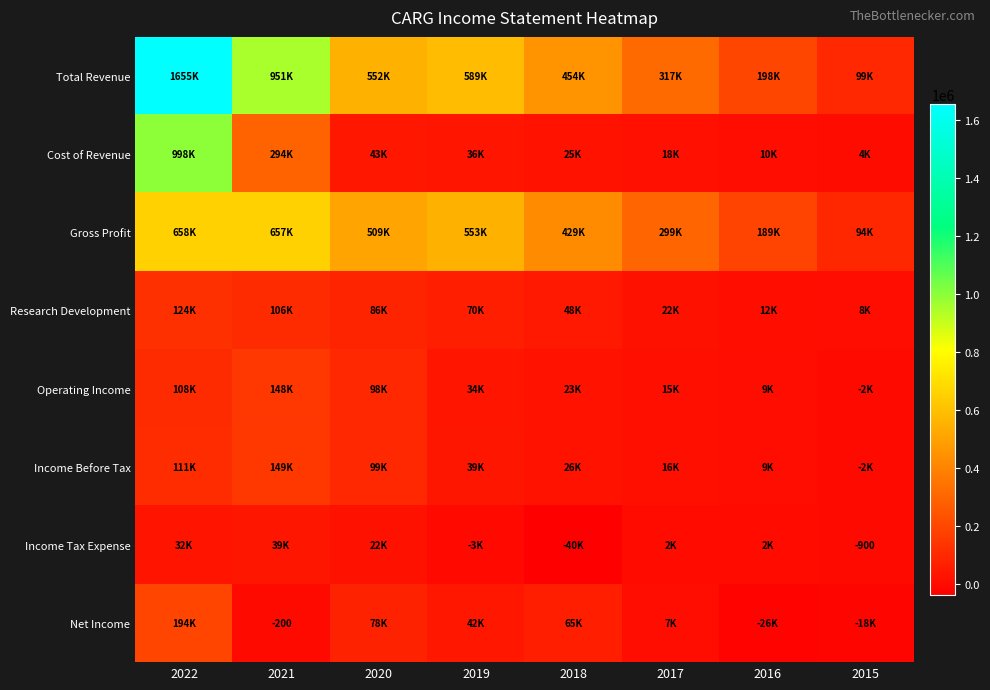

What value does the Gross Profit series have at 2022?

657600